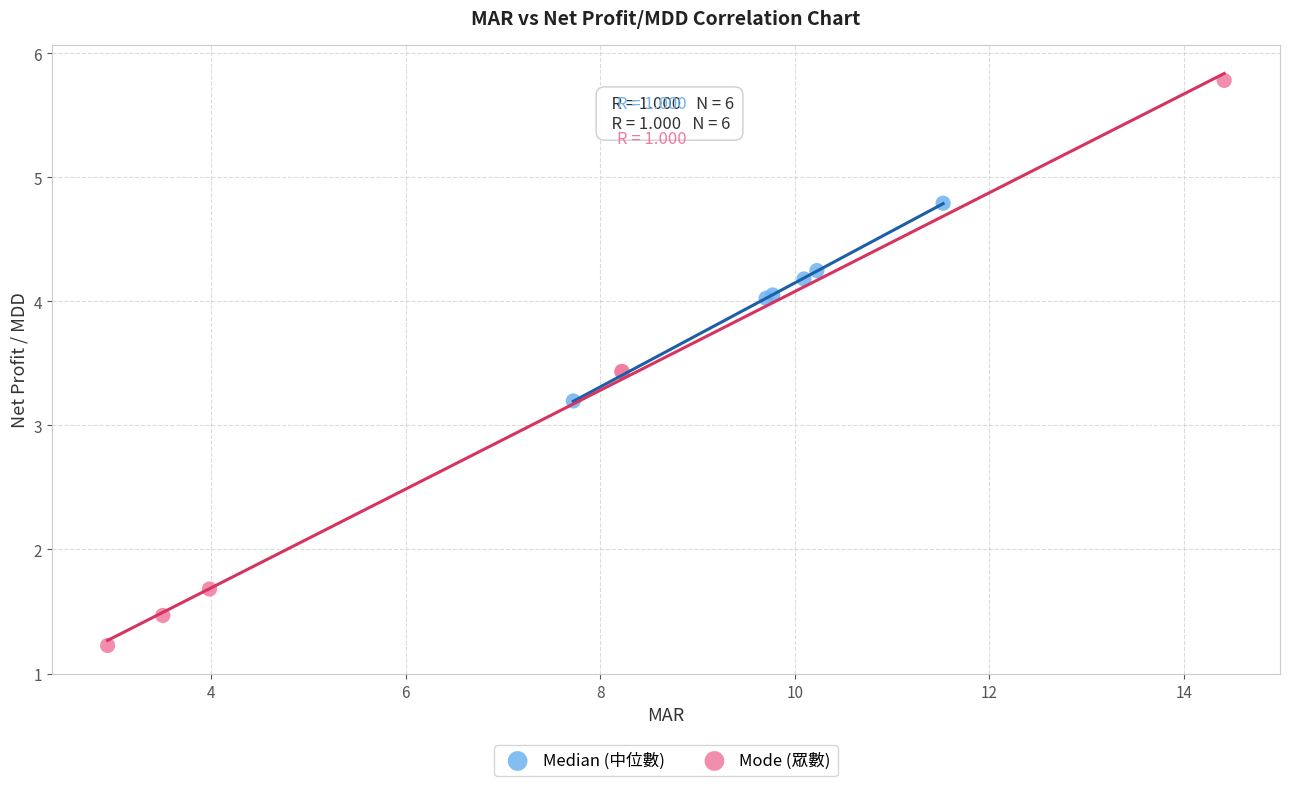

Which series has the largest Y range (max minus min)?

Mode (眾數)